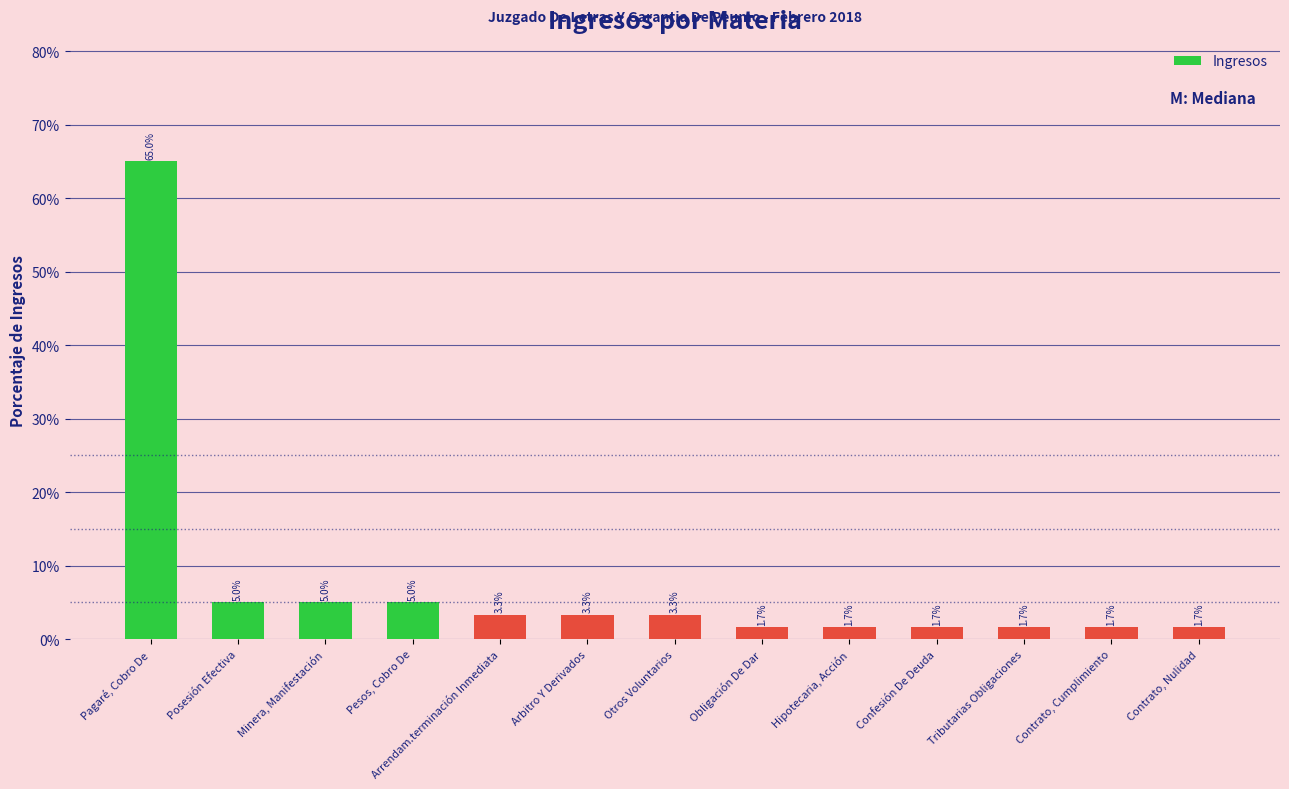

What is the label of the 7th bar from the right?

Otros Voluntarios